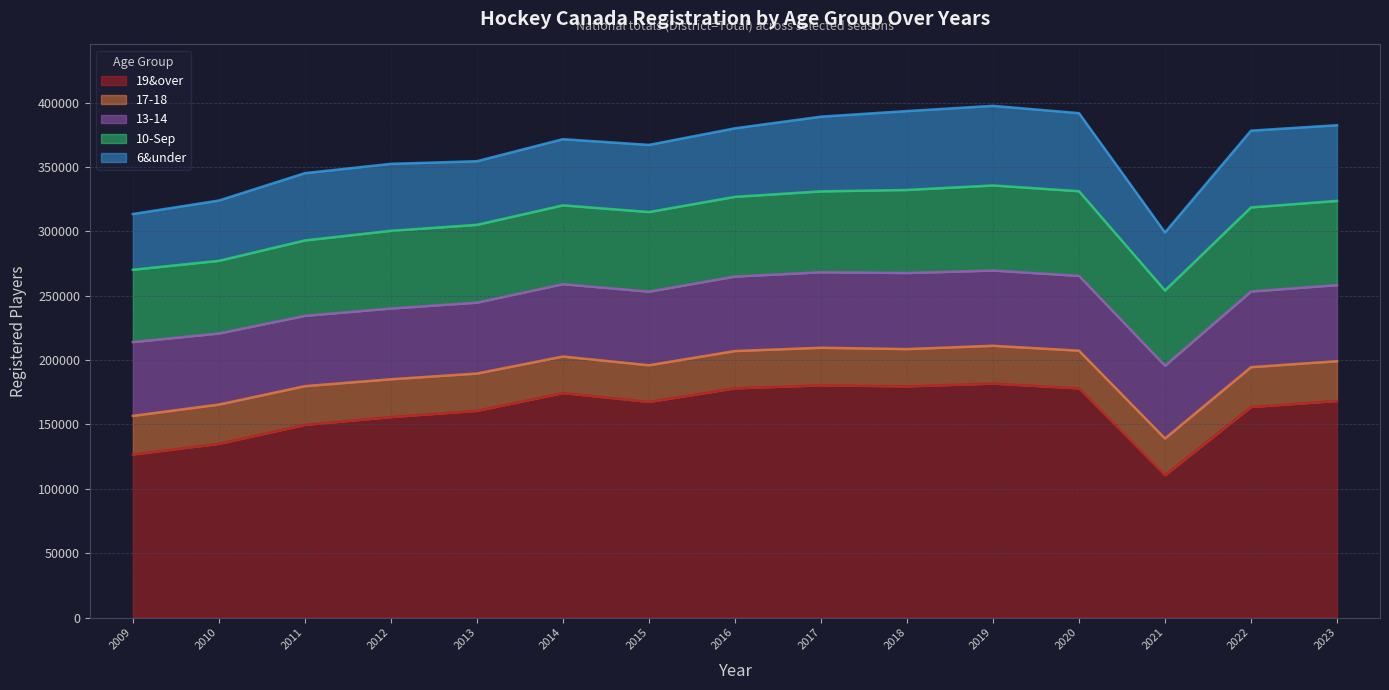

What is the total value across all series at 2012?

352506